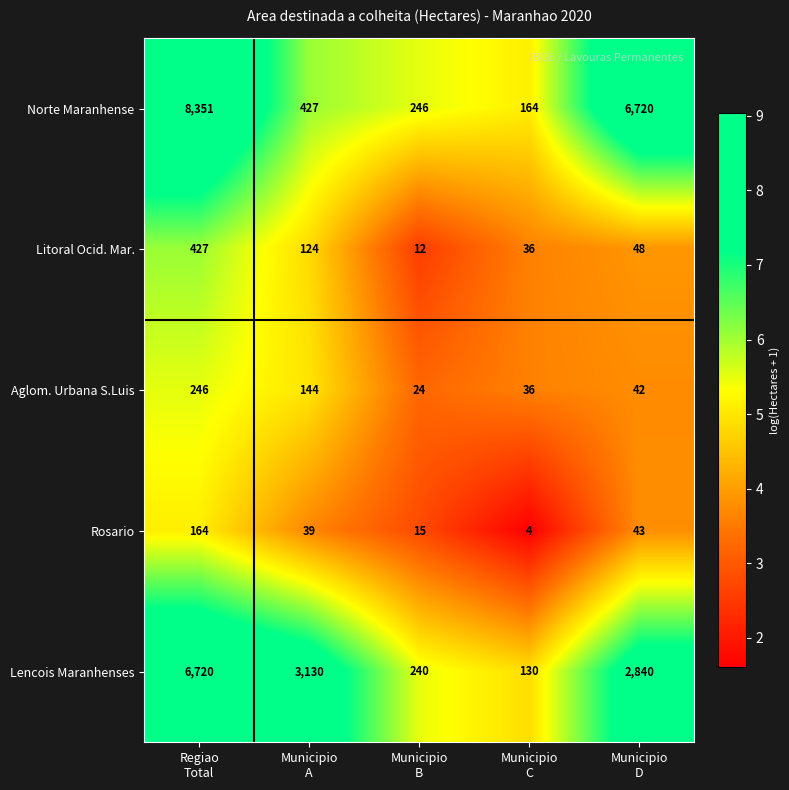

List the series in order of their peak value, lowest first.

Rosario, Aglom. Urbana S.Luis, Litoral Ocid. Mar., Lencois Maranhenses, Norte Maranhense